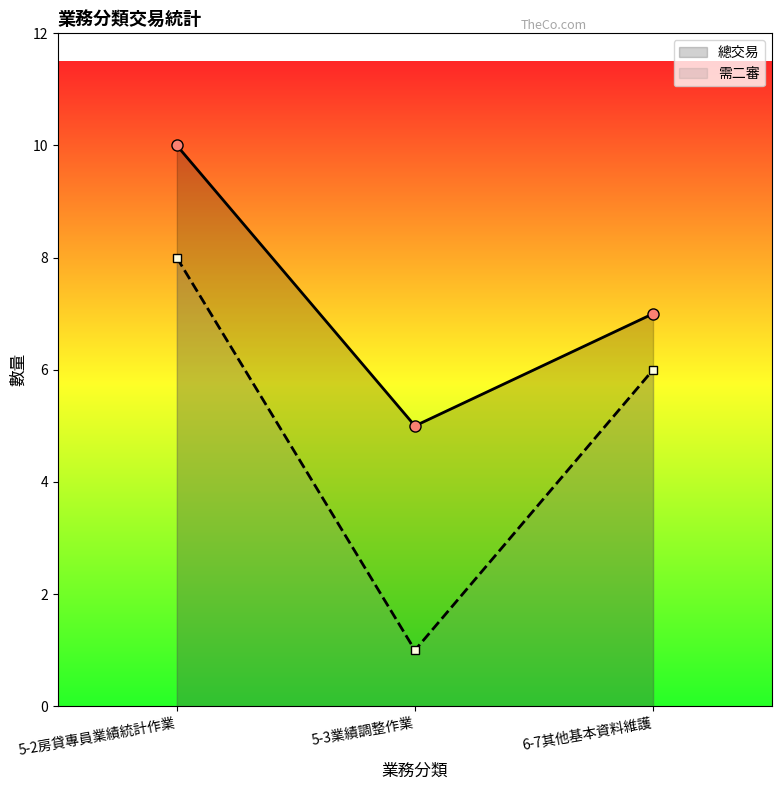

Which series has the widest spread of values?

需二審